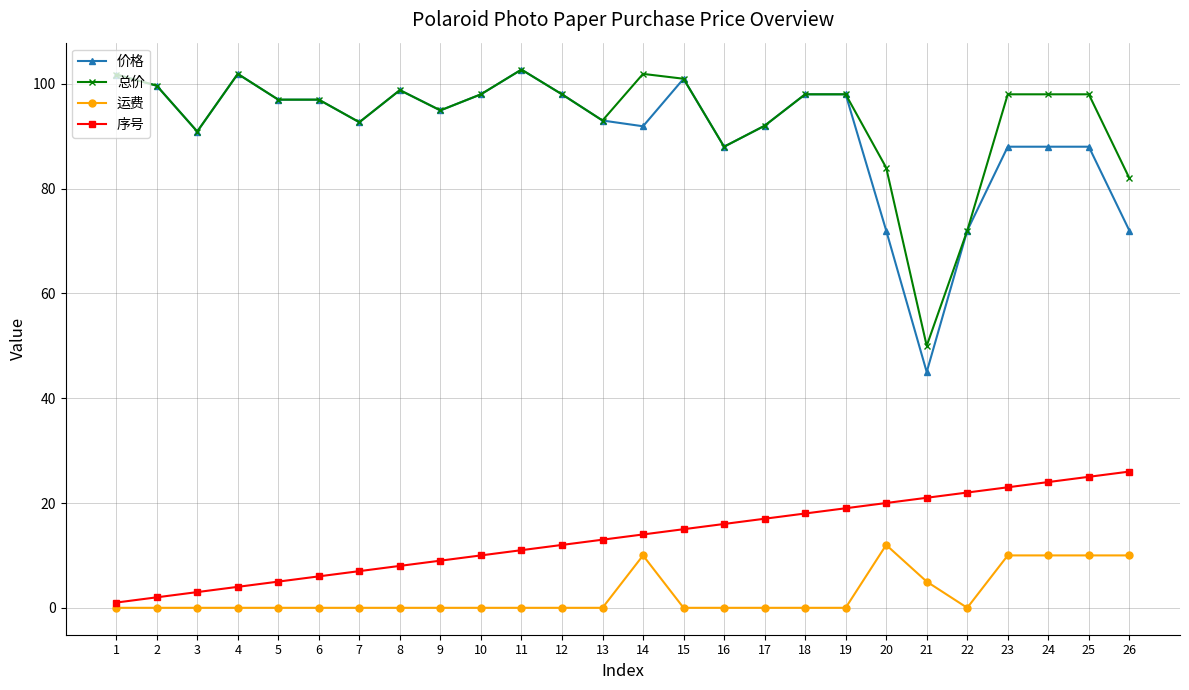

How many series are shown in this chart?

4